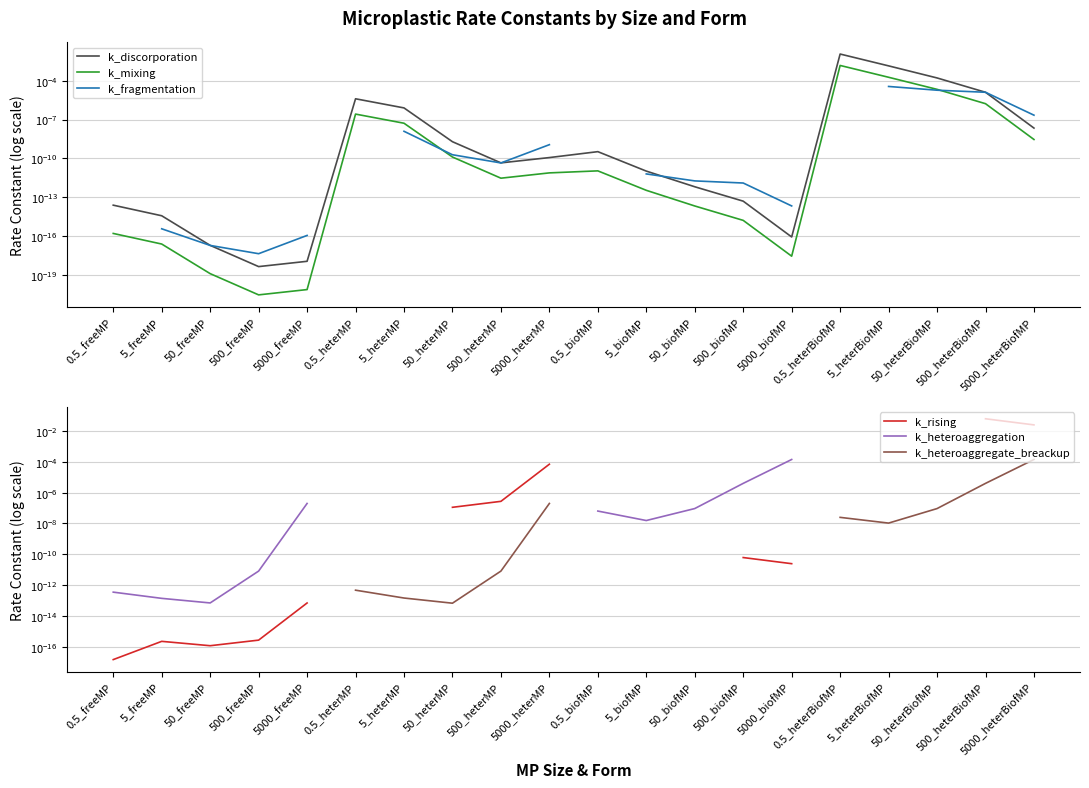

How many distinct data groups are displayed?

6